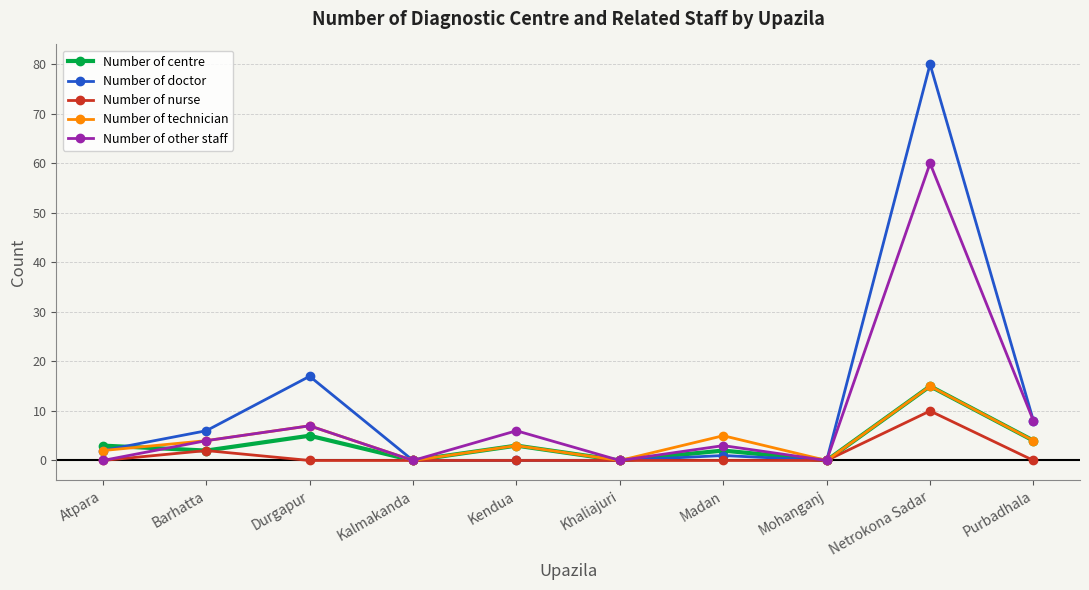

What is the difference between the second highest and second lowest values in the Number of centre series?

5